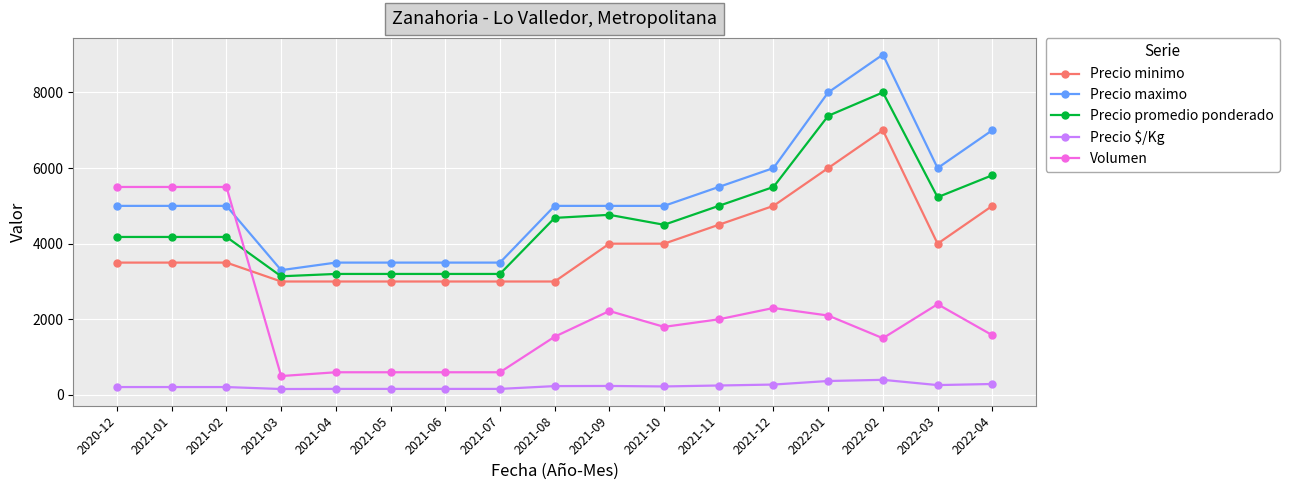

True or false: Precio $/Kg and Precio minimo cross at least once.

False